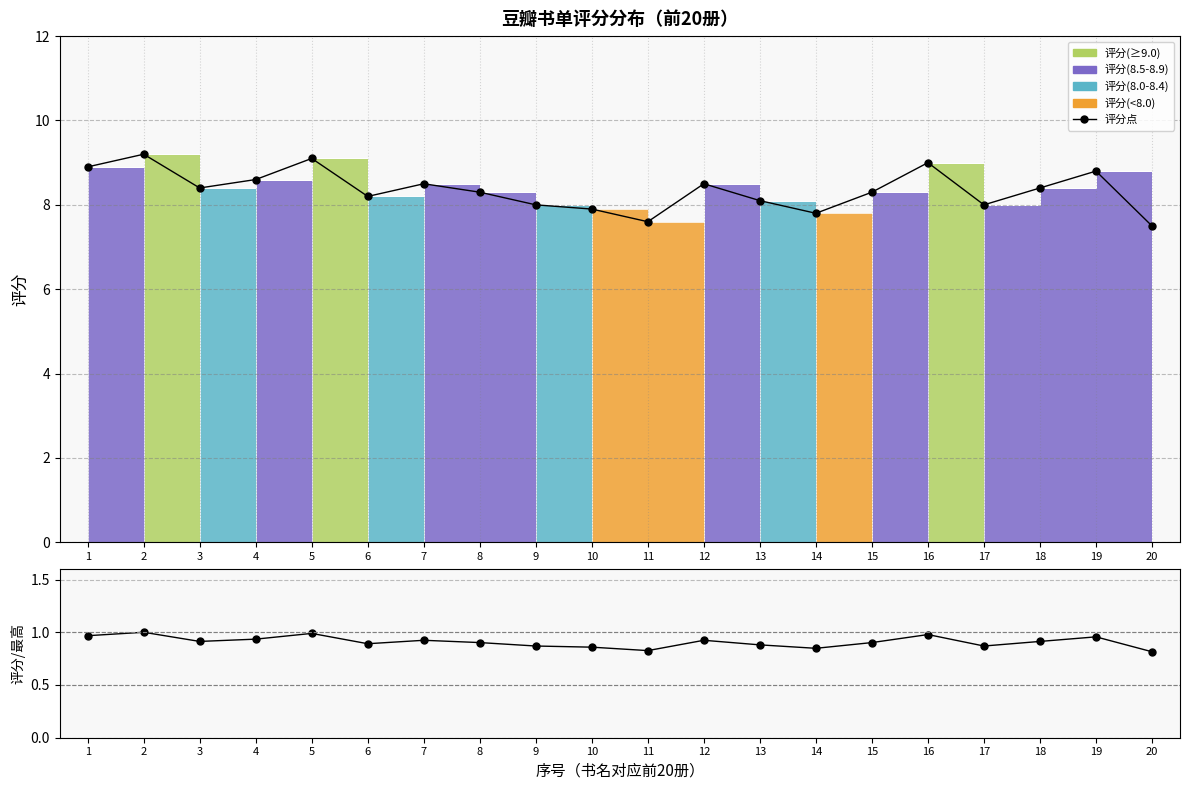

True or false: 评分点 has a value of 2.2 at 2.

False